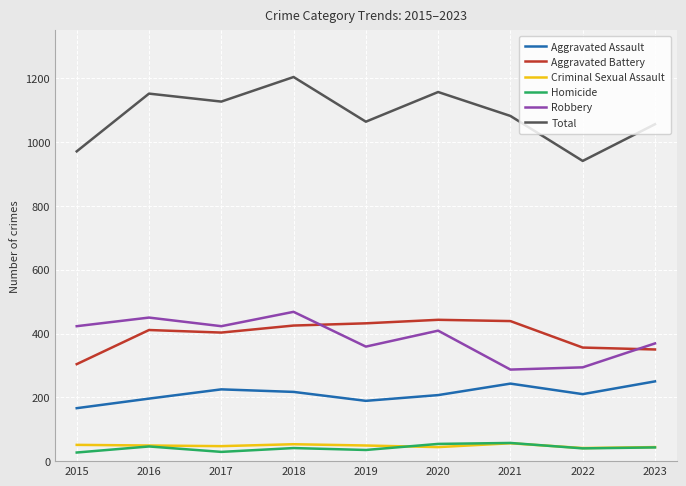

True or false: Aggravated Battery and Total cross at least once.

False